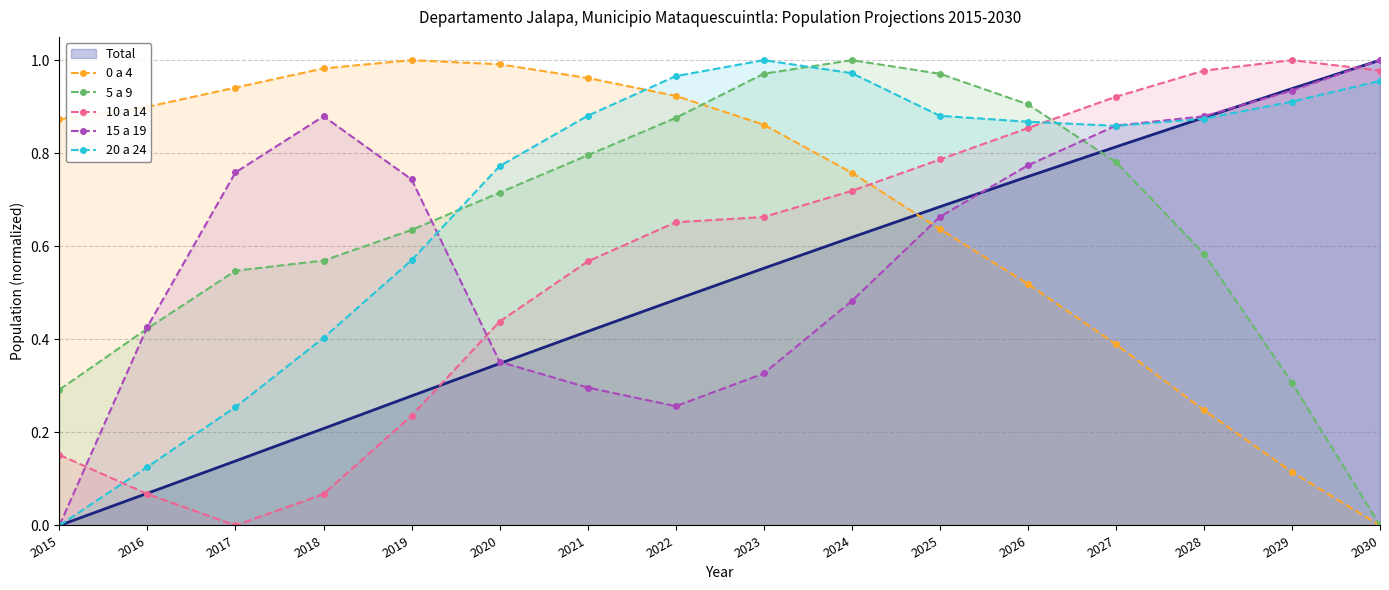

The 5 a 9 series shows 0.7 at 2020. True or false?

True